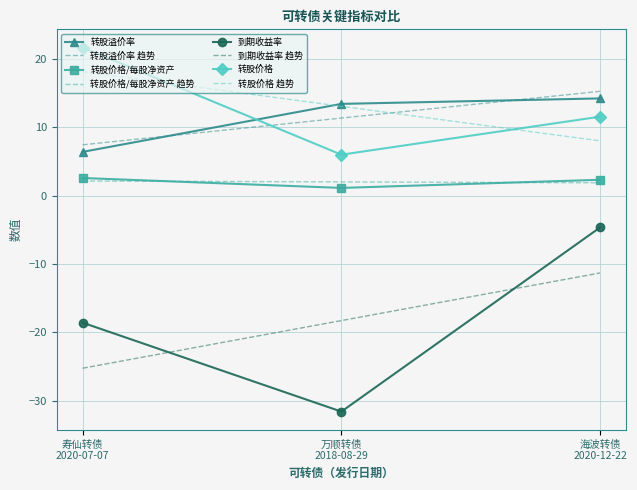

What is the total value across all series at 万顺转债
2018-08-29?

-11.1